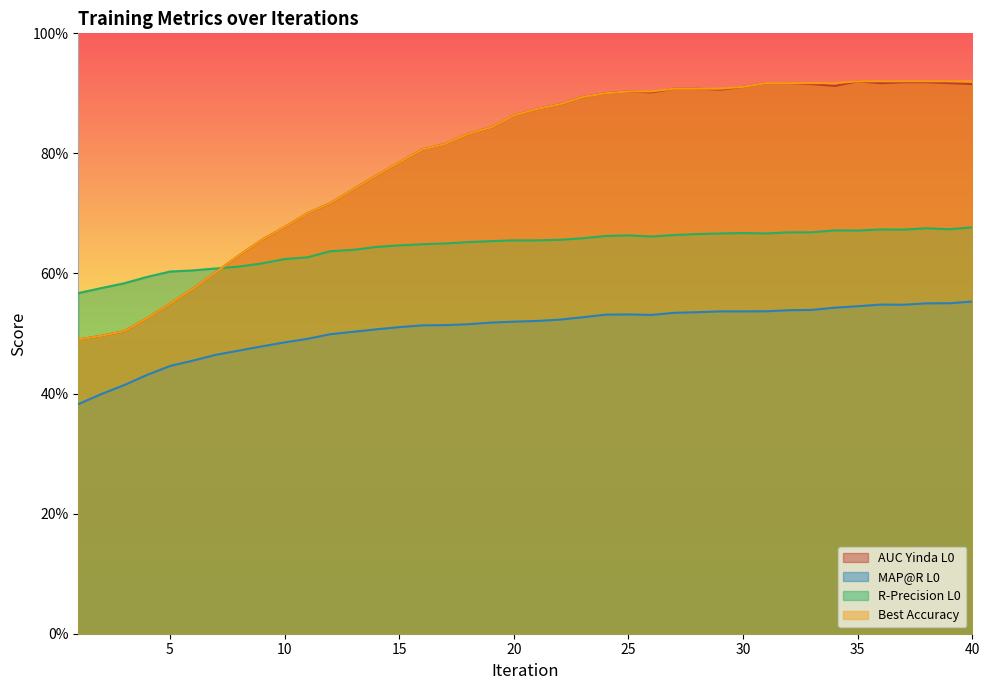

What is the difference between the highest and lowest values at 16?

0.3